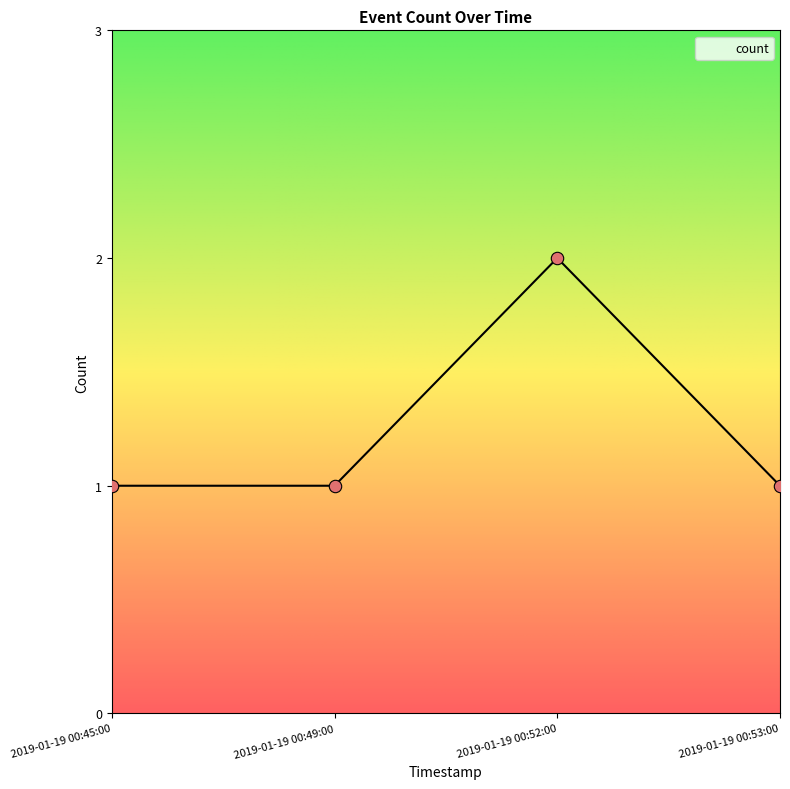

What is the change in value from 2019-01-19 00:49:00 to 2019-01-19 00:52:00?

+1